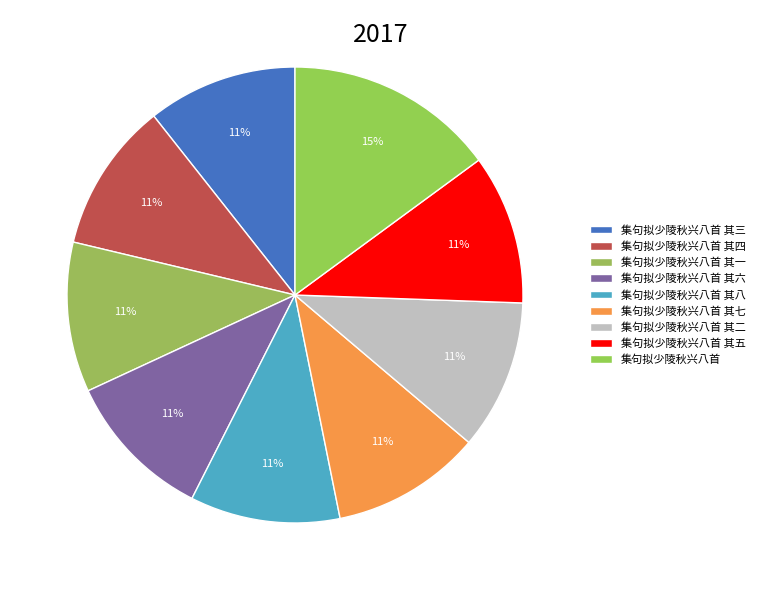

Rank the categories by value from highest to lowest.

集句拟少陵秋兴八首, 集句拟少陵秋兴八首 其八, 集句拟少陵秋兴八首 其七, 集句拟少陵秋兴八首 其六, 集句拟少陵秋兴八首 其五, 集句拟少陵秋兴八首 其四, 集句拟少陵秋兴八首 其三, 集句拟少陵秋兴八首 其二, 集句拟少陵秋兴八首 其一